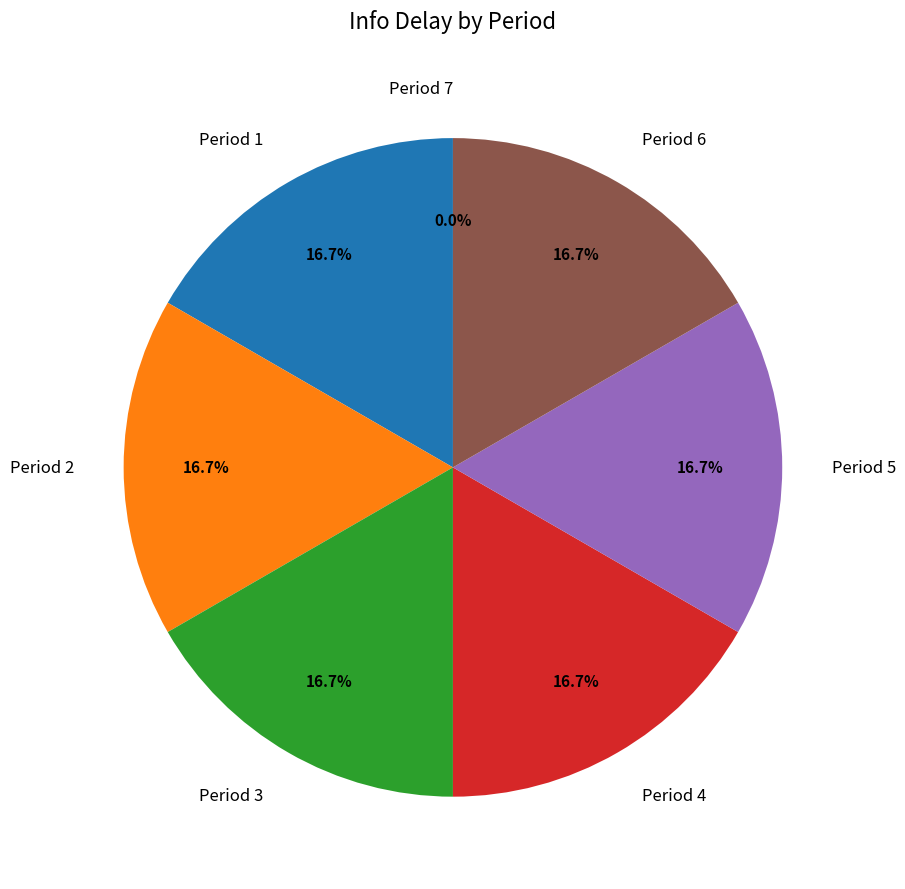

Is Period 4 the majority of the pie?

No